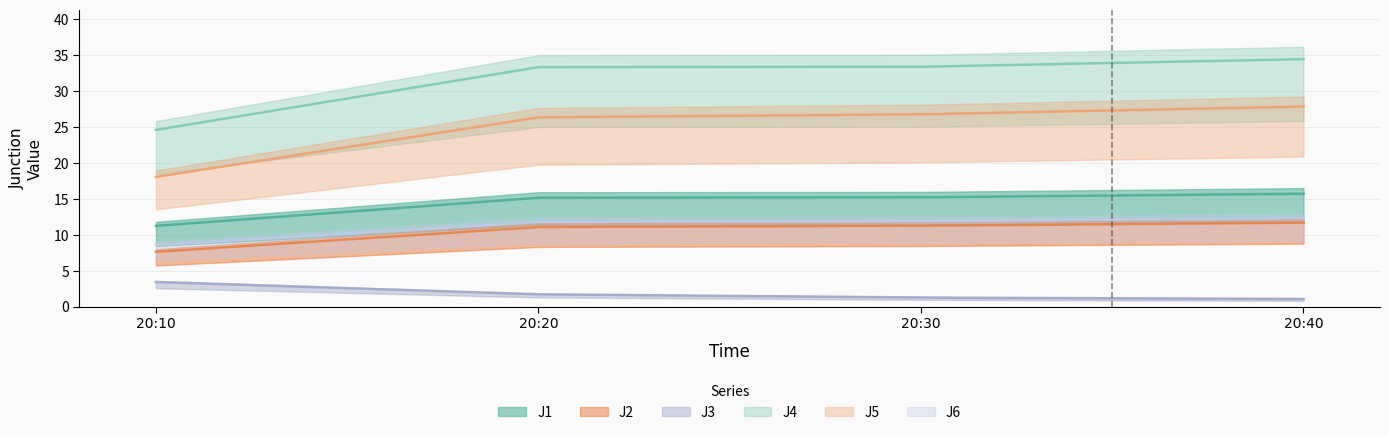

At which label does J5 reach its minimum?

20:10